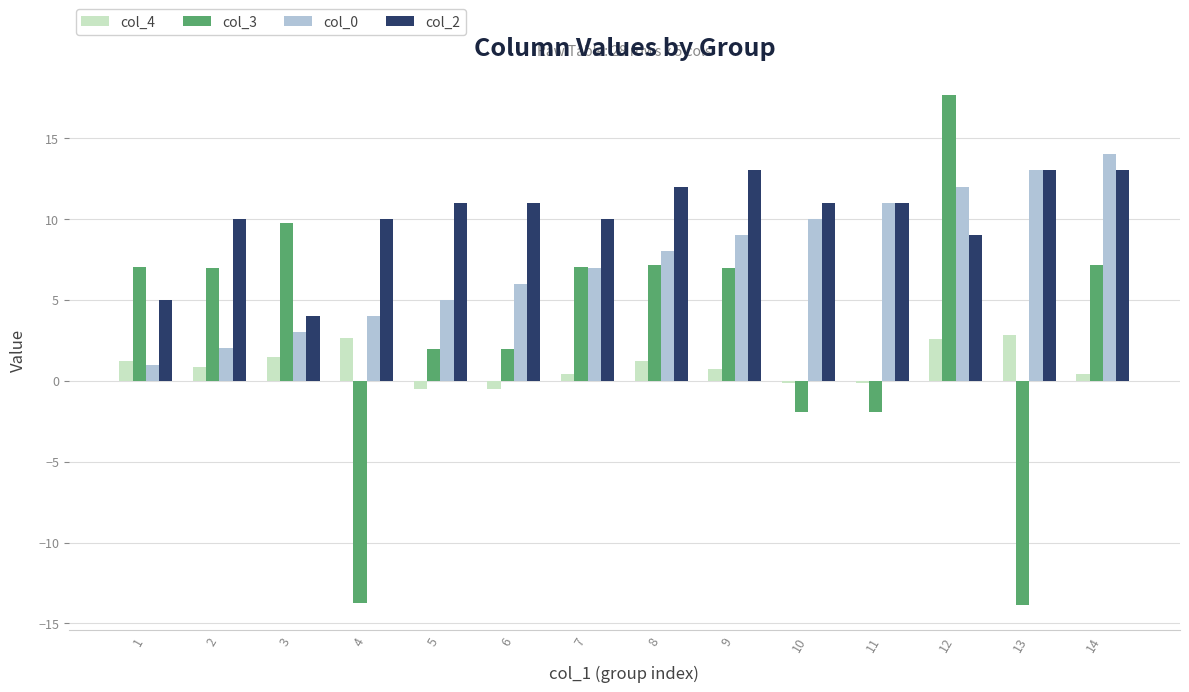

True or false: col_2 has a value of 13.0 at 13.

True